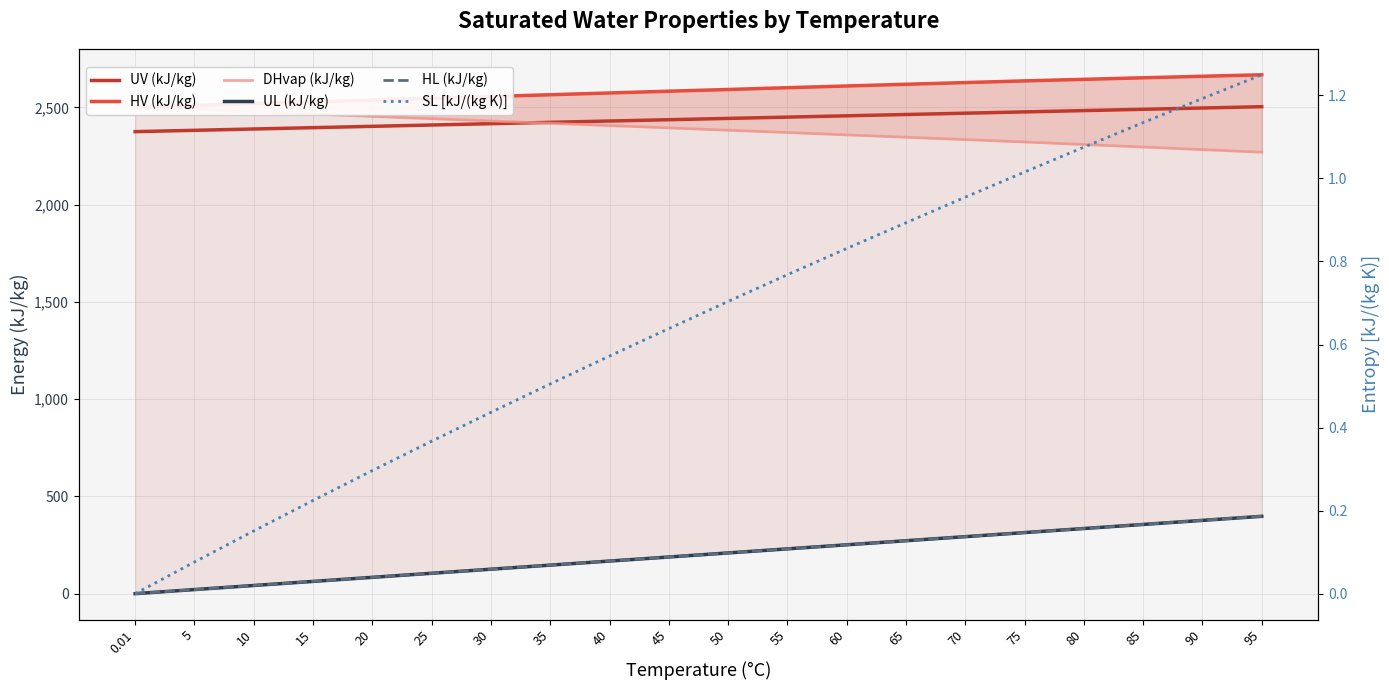

What is the difference between the maximum and minimum values in the HV (kJ/kg) series?

166.4